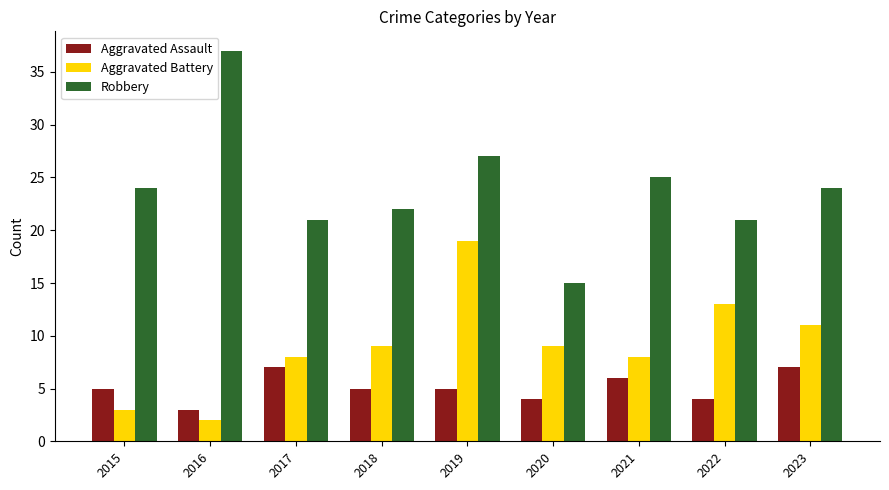

How many bars are there in total?

27